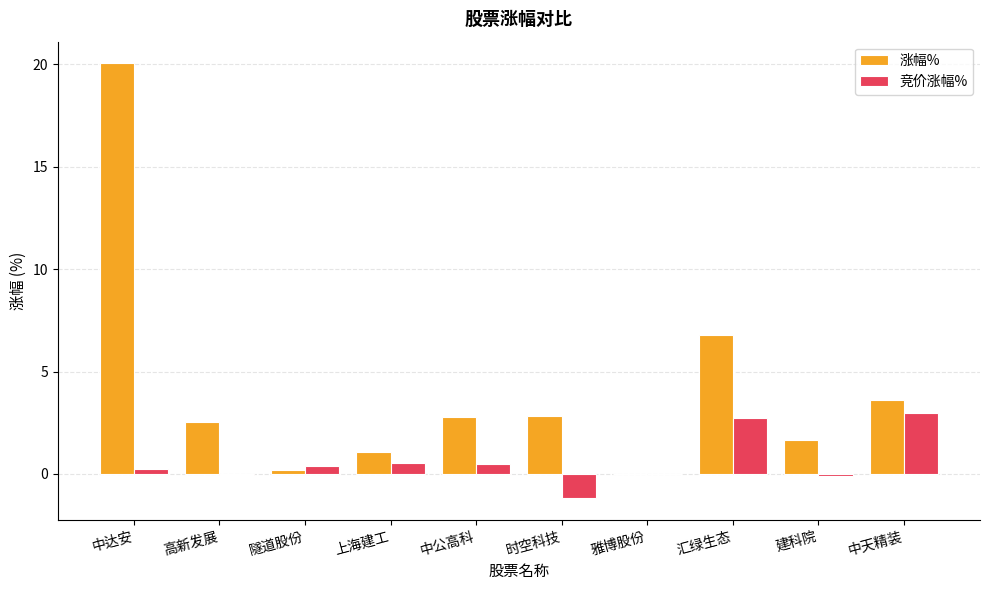

Which series has the largest total across all categories?

涨幅%